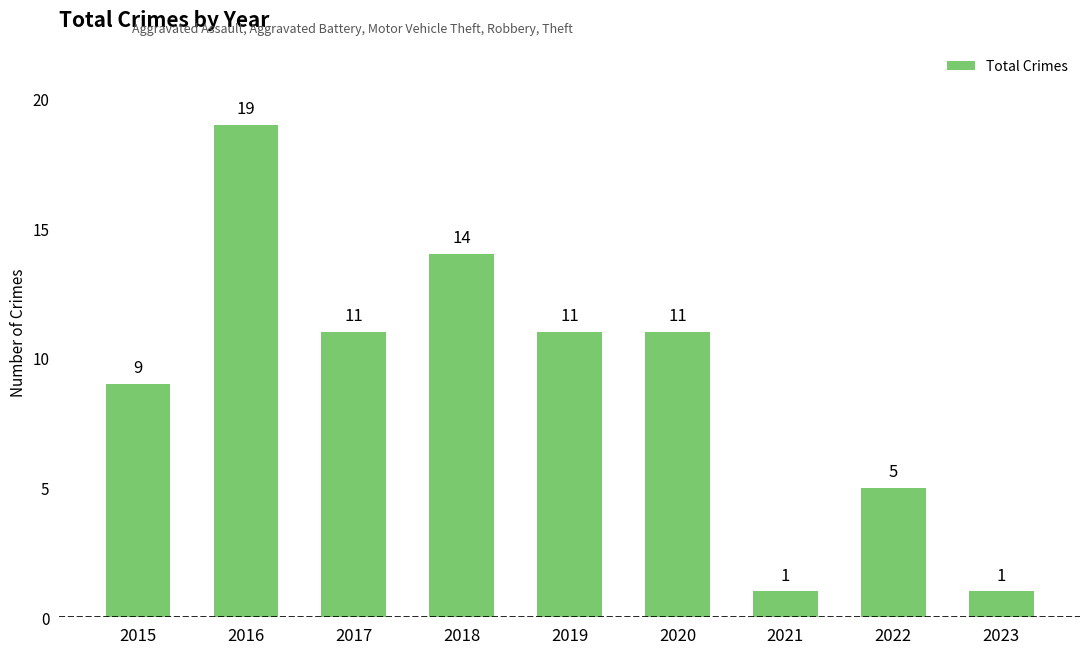

How many values are between 5 and 11?

5